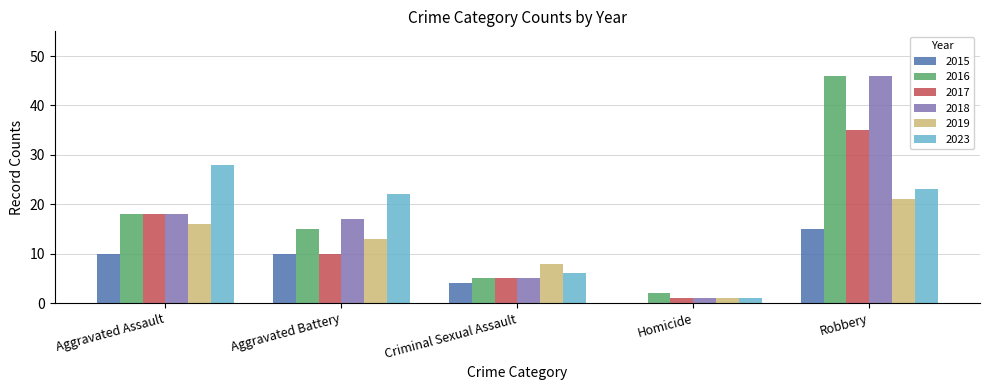

Is it true that 2017 equals 8 at Robbery?

False